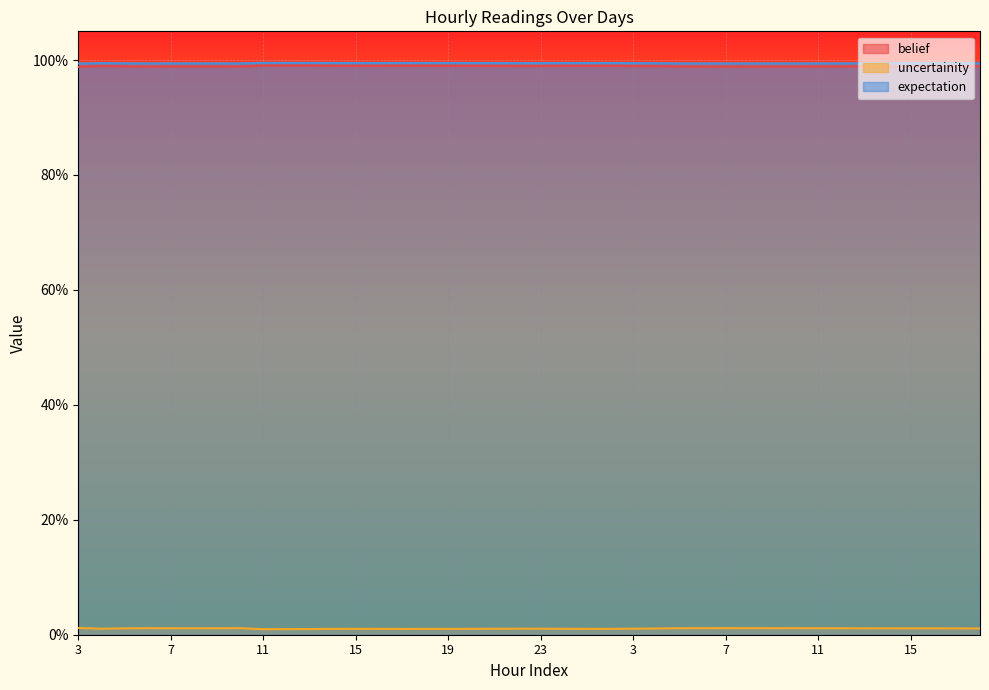

What is the difference between the highest and lowest values at 7?

1.0